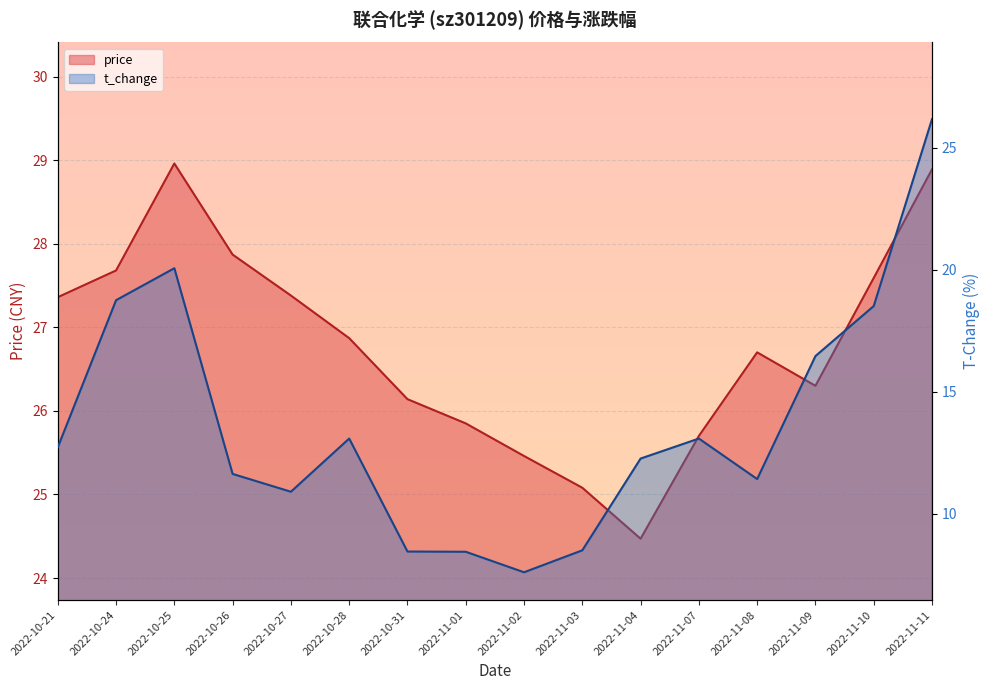

What is the label of the 5th point from the right?

2022-11-07